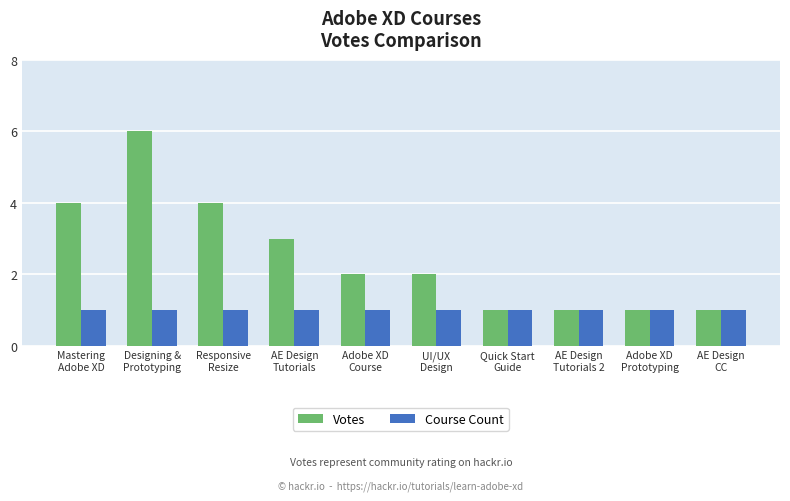

What position from the left is Adobe XD
Course?

5